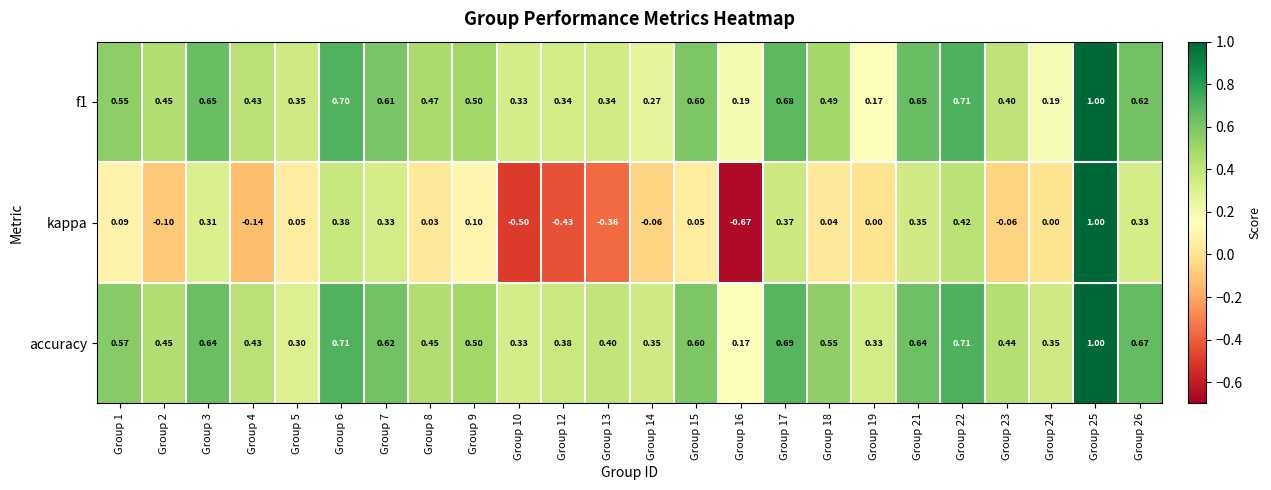

Which series has the largest total across all categories?

accuracy